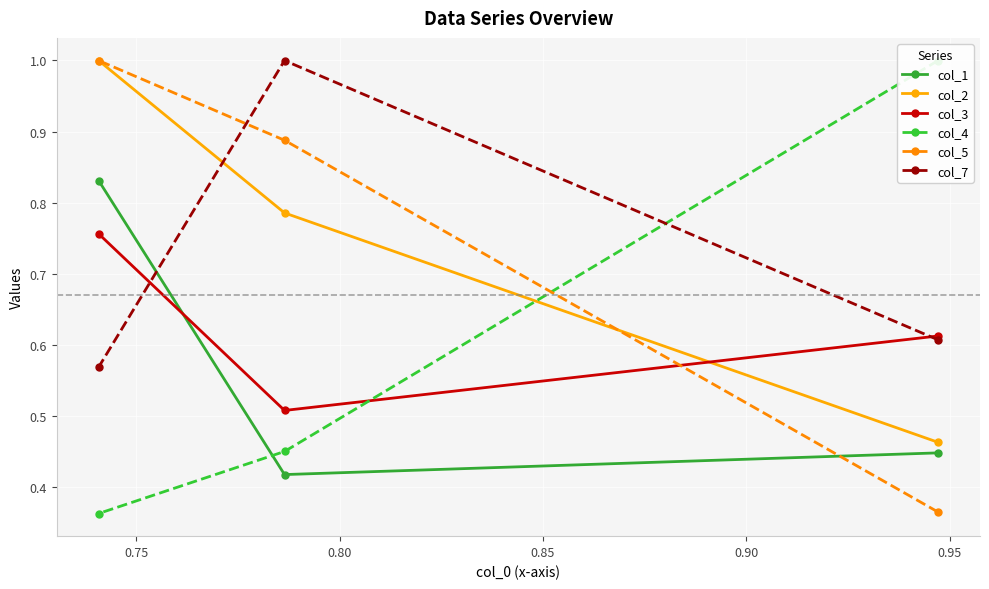

How many lines are shown in the chart?

6